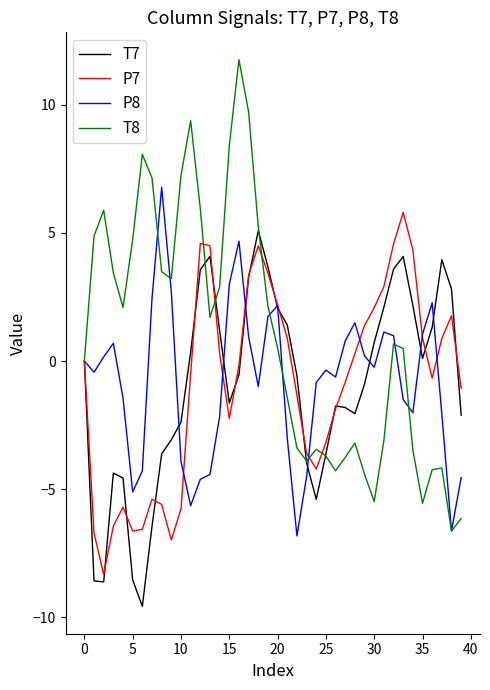

Which series has the largest total across all categories?

T8